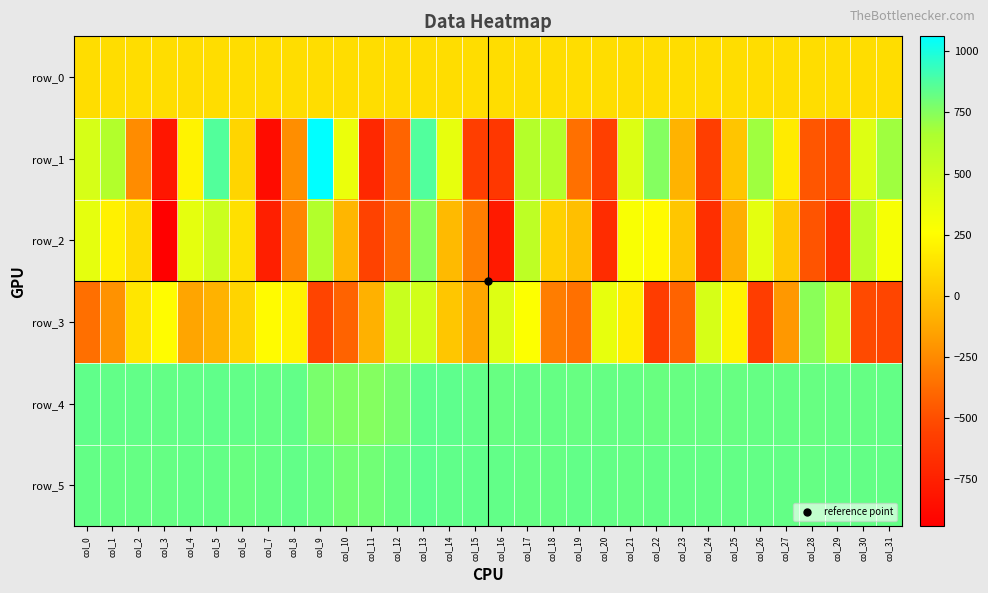

Which series changed the most between col_16 and col_20?

row_2